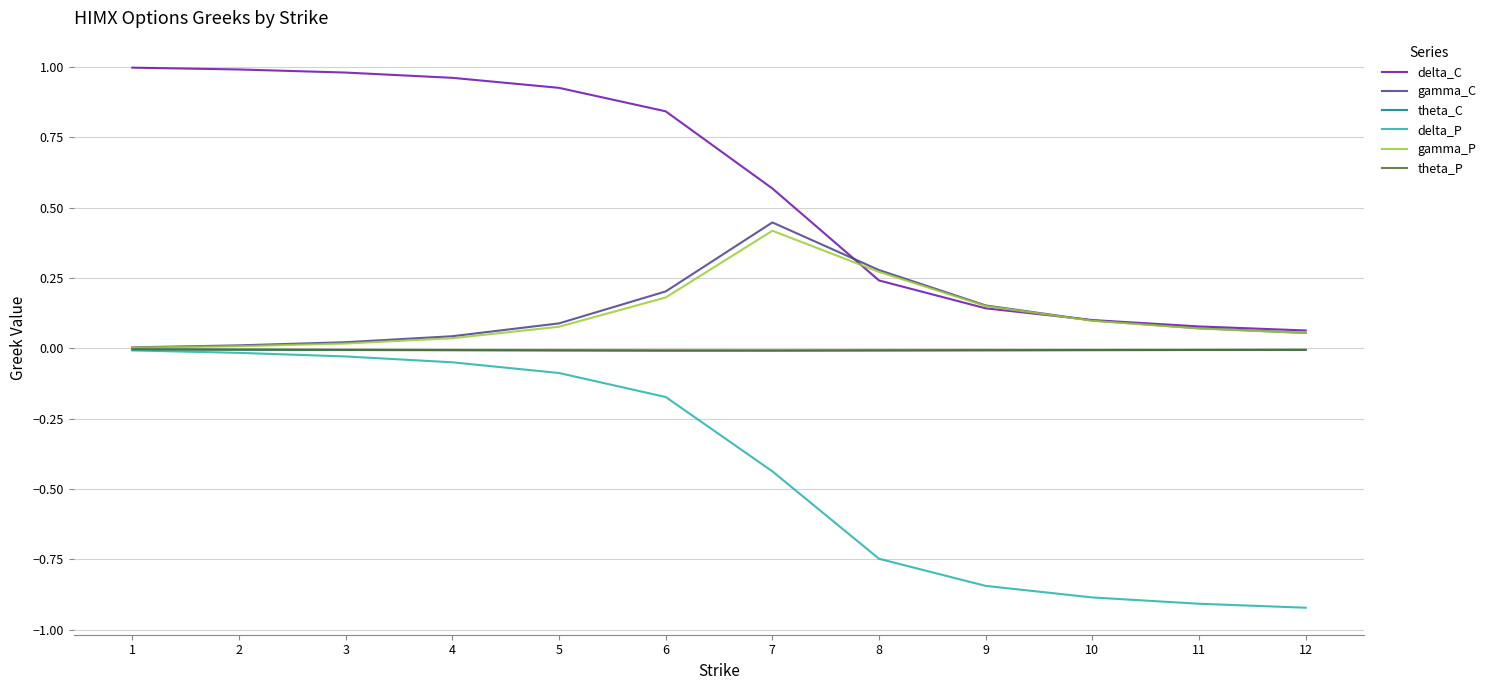

At how many categories does at least one series exceed 0?

12